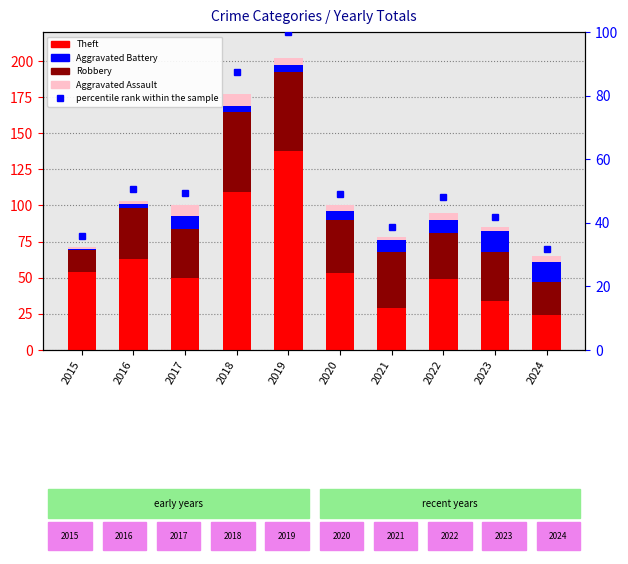

The Robbery series shows 56.0 at 2018. True or false?

True